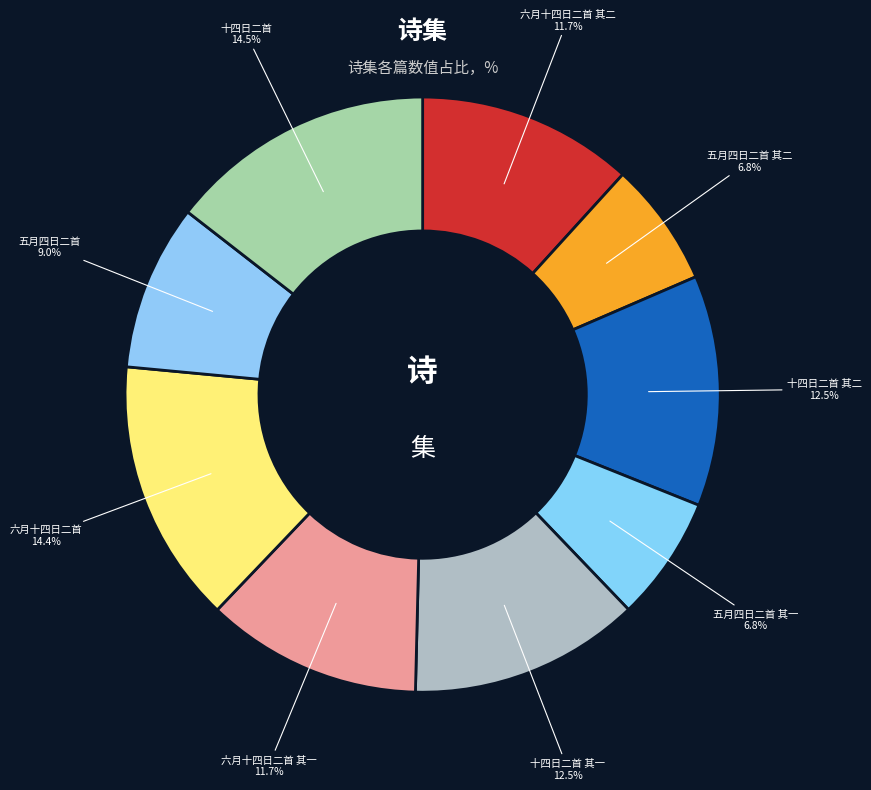

Count the number of slices in the pie.

9